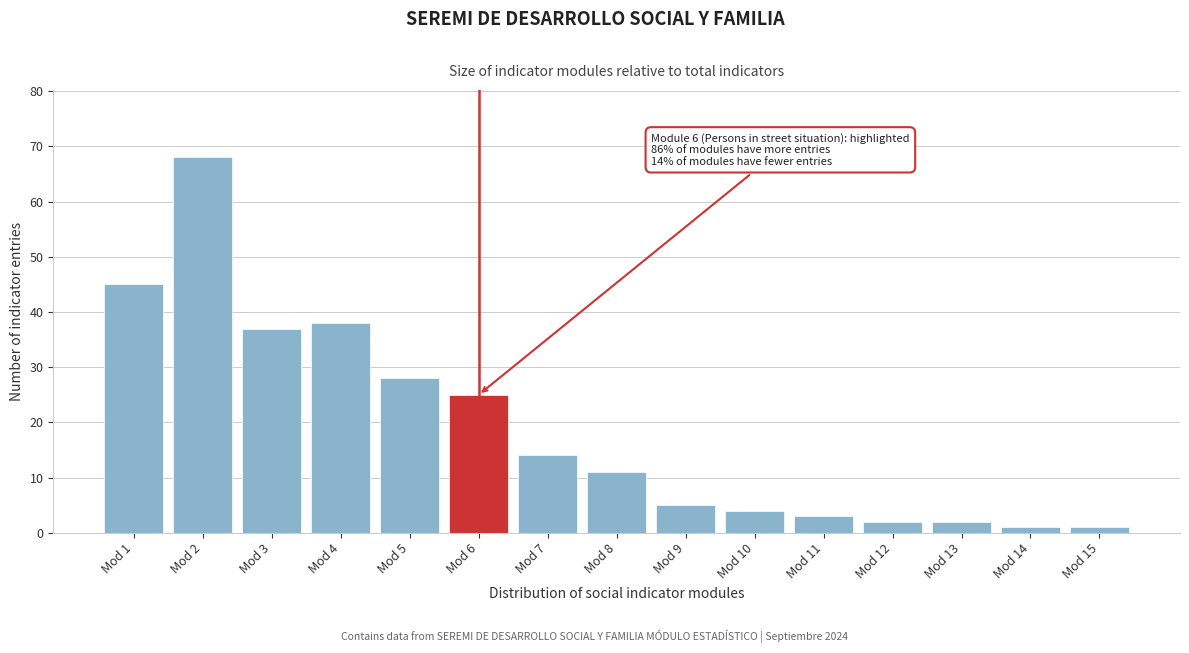

Reading right to left, transcribe all the data shown in this chart.

1	1	2	2	3	4	5	11	14	25	28	38	37	68	45